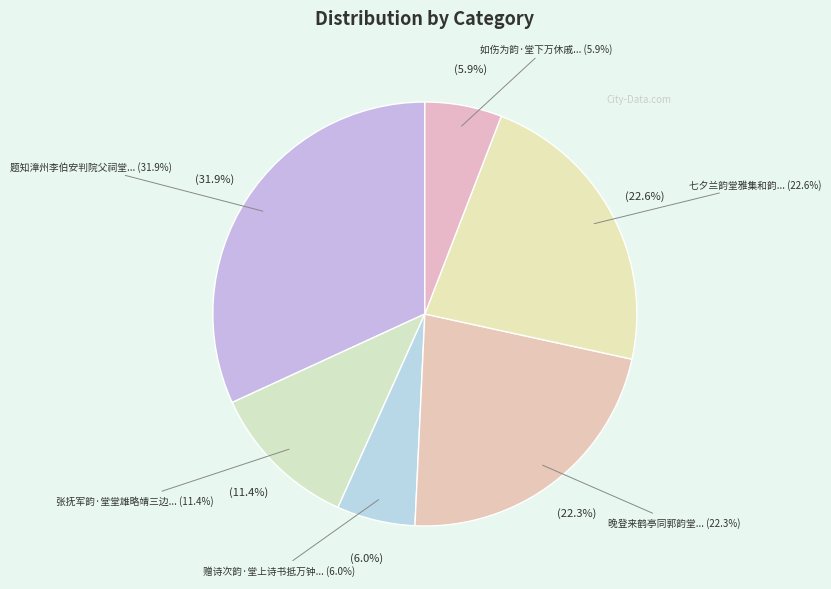

Rank the categories by value from lowest to highest.

如伤为韵·堂下万休戚, 赠诗次韵·堂上诗书抵万钟, 张抚军韵·堂堂雄略靖三边, 晚登来鹤亭同郭韵堂, 七夕兰韵堂雅集和韵, 题知漳州李伯安判院父祠堂陆惇礼韵堂在福唐城中所居之背山巅